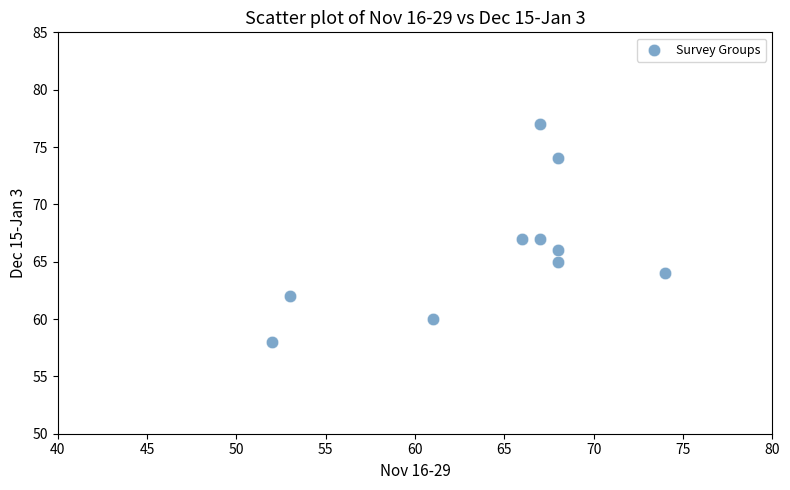

What is the average X value?

64